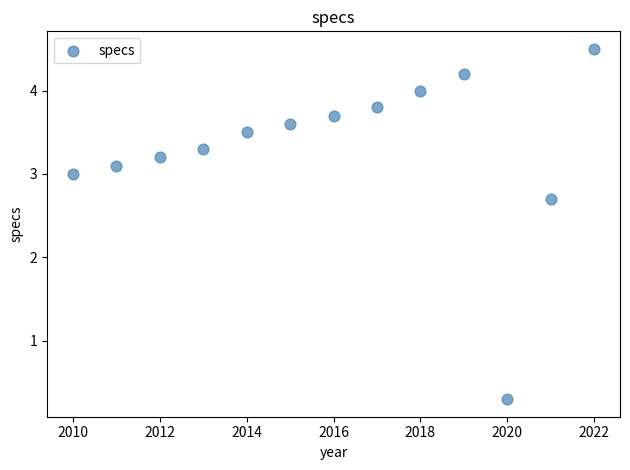

What is the range of Y values (max minus min)?

4.2